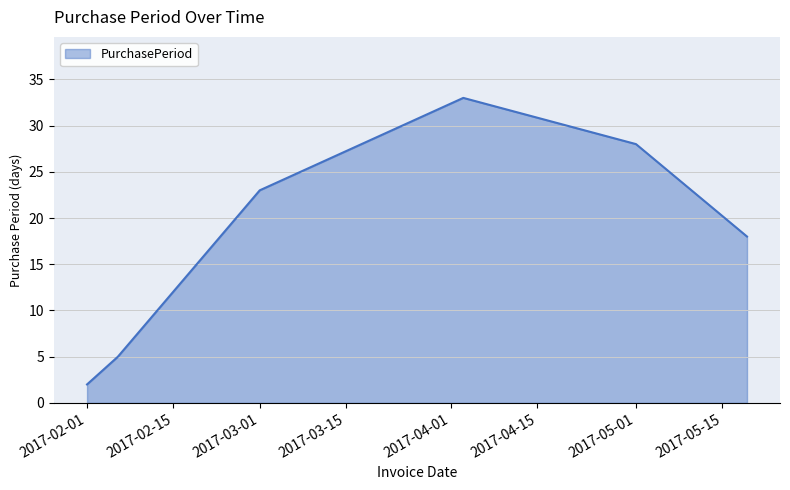

What is the maximum value shown in the chart?

33